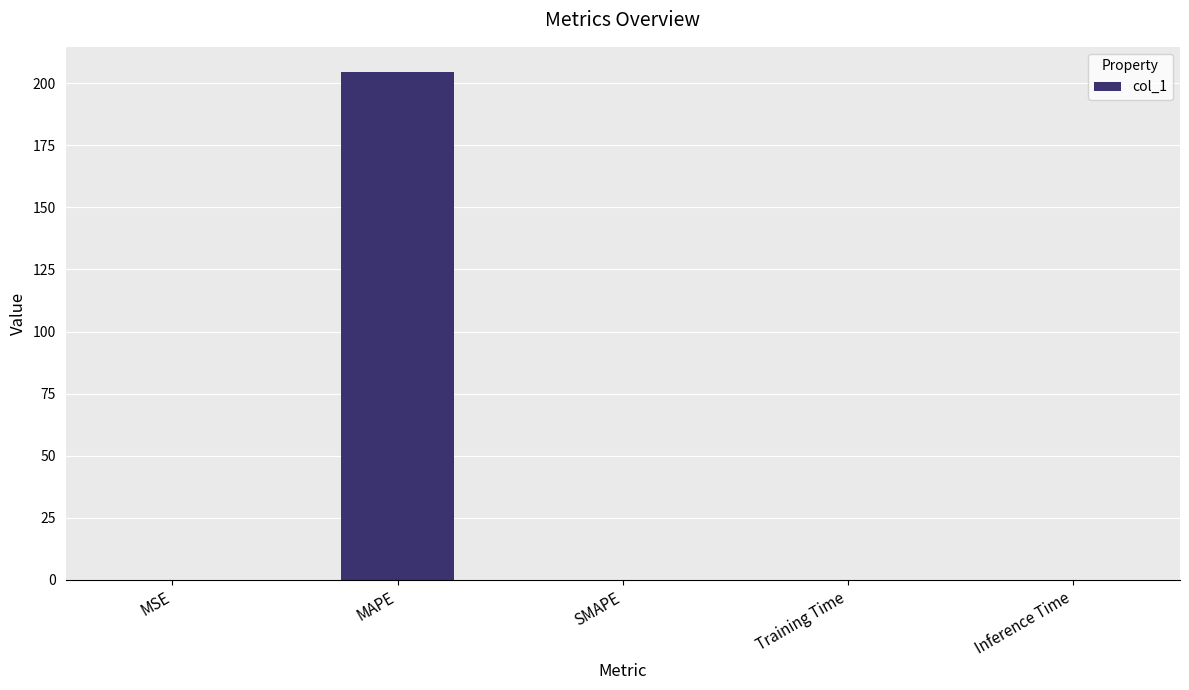

True or false: the data shows 0.0 at MSE.

True